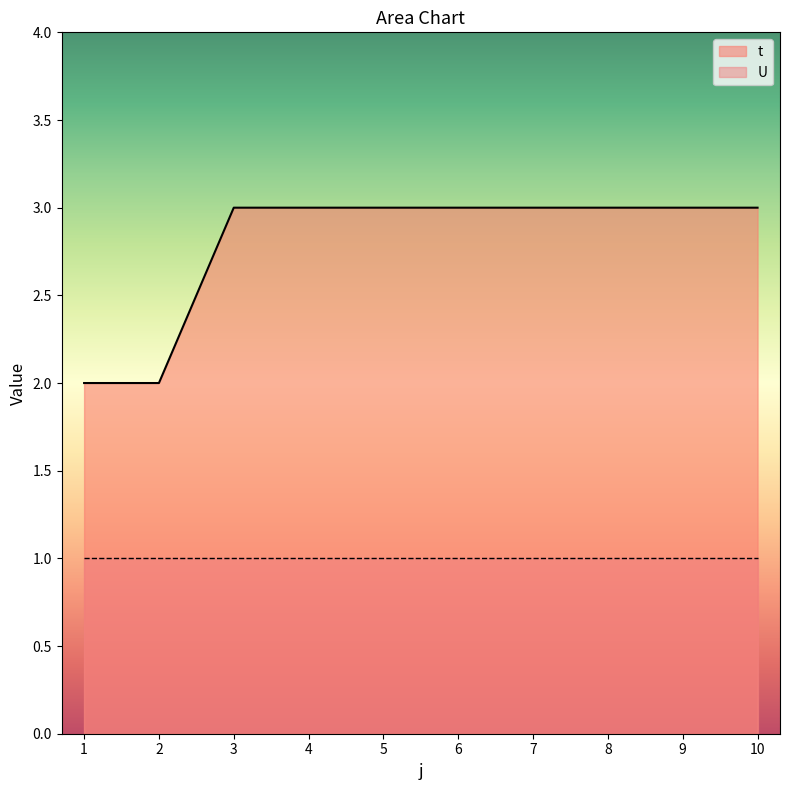

What is the sum of all values?

28